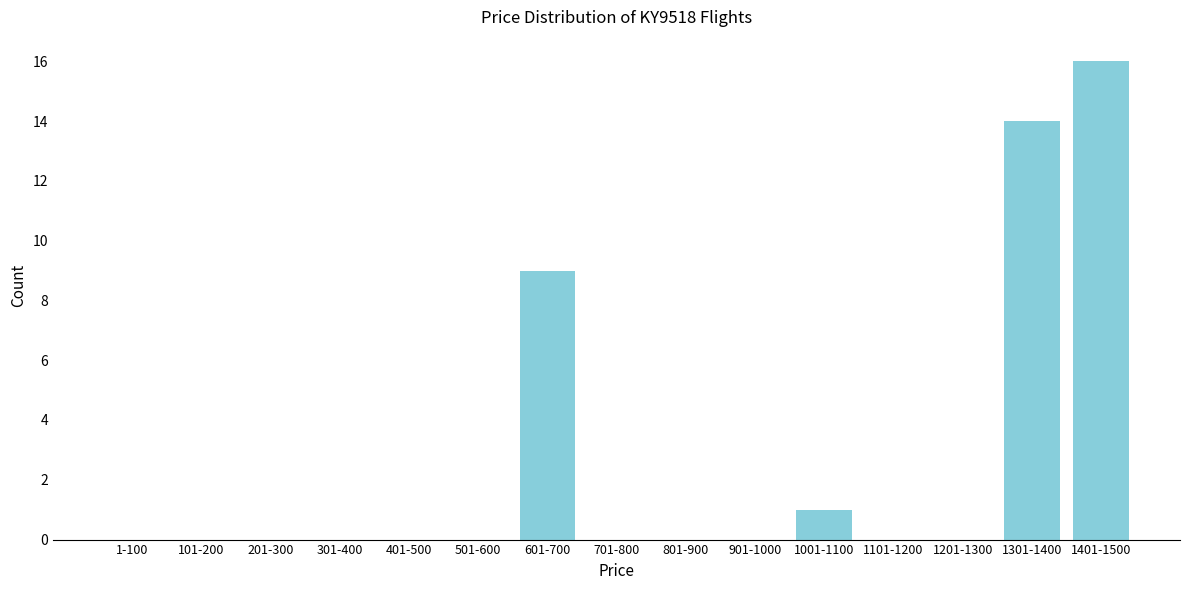

Reading left to right, list all the values displayed in this chart.

1-100=0	101-200=0	201-300=0	301-400=0	401-500=0	501-600=0	601-700=9	701-800=0	801-900=0	901-1000=0	1001-1100=1	1101-1200=0	1201-1300=0	1301-1400=14	1401-1500=16